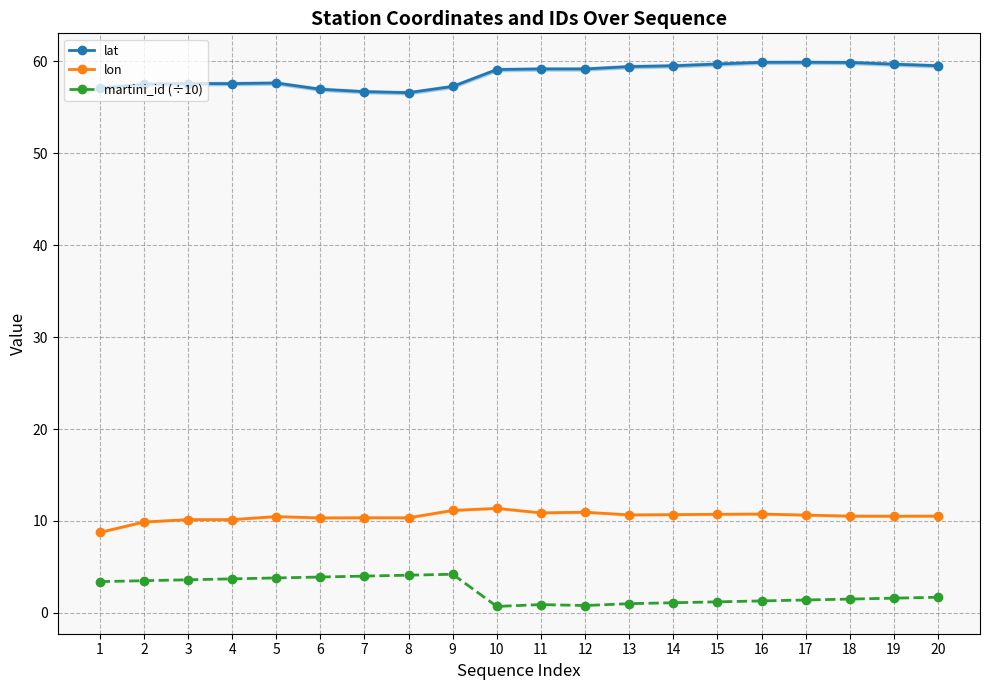

What is the value of the martini_id (÷10) point at the 18th from the left?

1.5